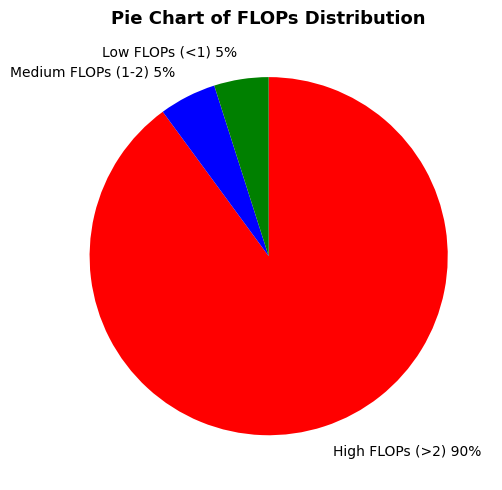

Does any single category account for the majority?

Yes